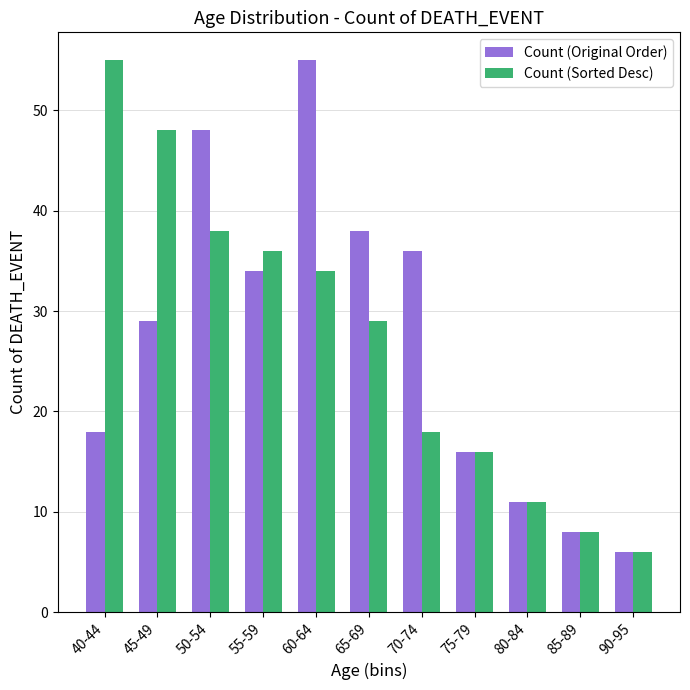

Is the value of Count (Sorted Desc) at 85-89 greater than the value of Count (Original Order) at 90-95?

Yes